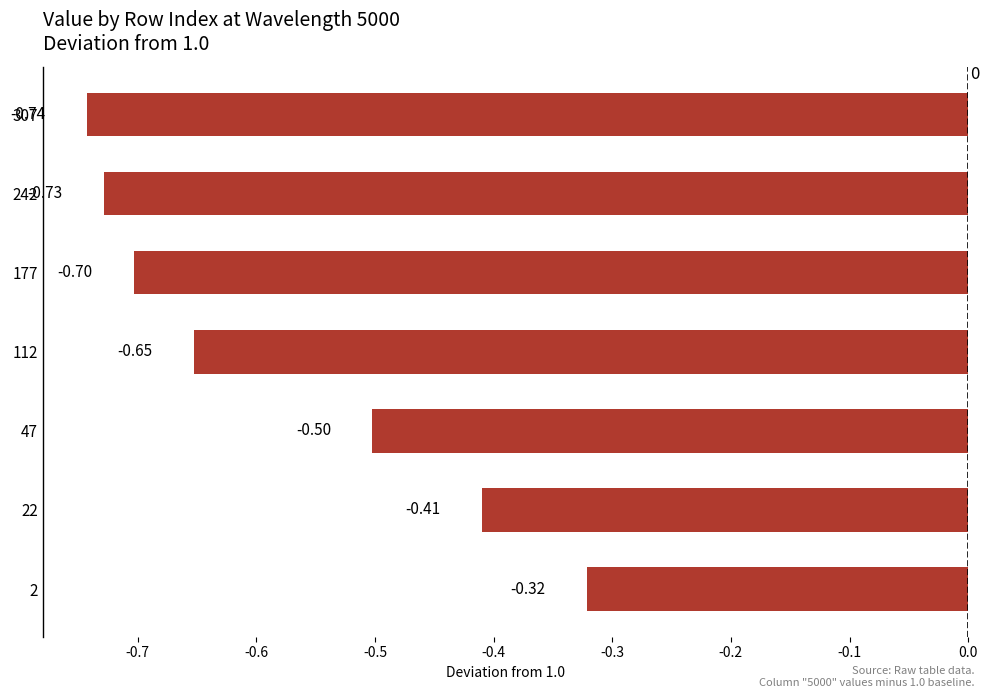

Which has a higher value, 2 or 112?

2